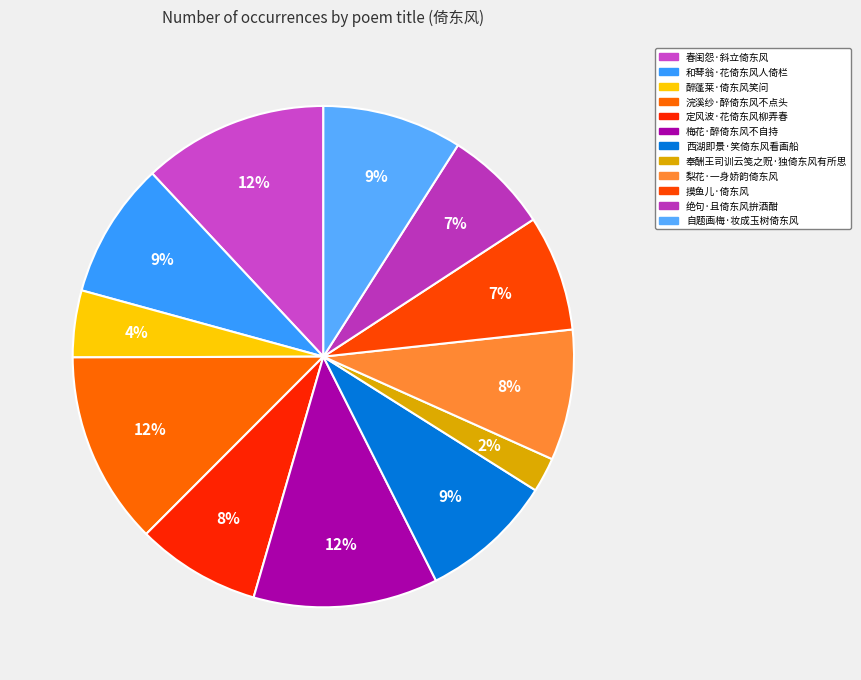

Between 梅花·醉倚东风不自持 and 摸鱼儿·倚东风, which is larger?

梅花·醉倚东风不自持